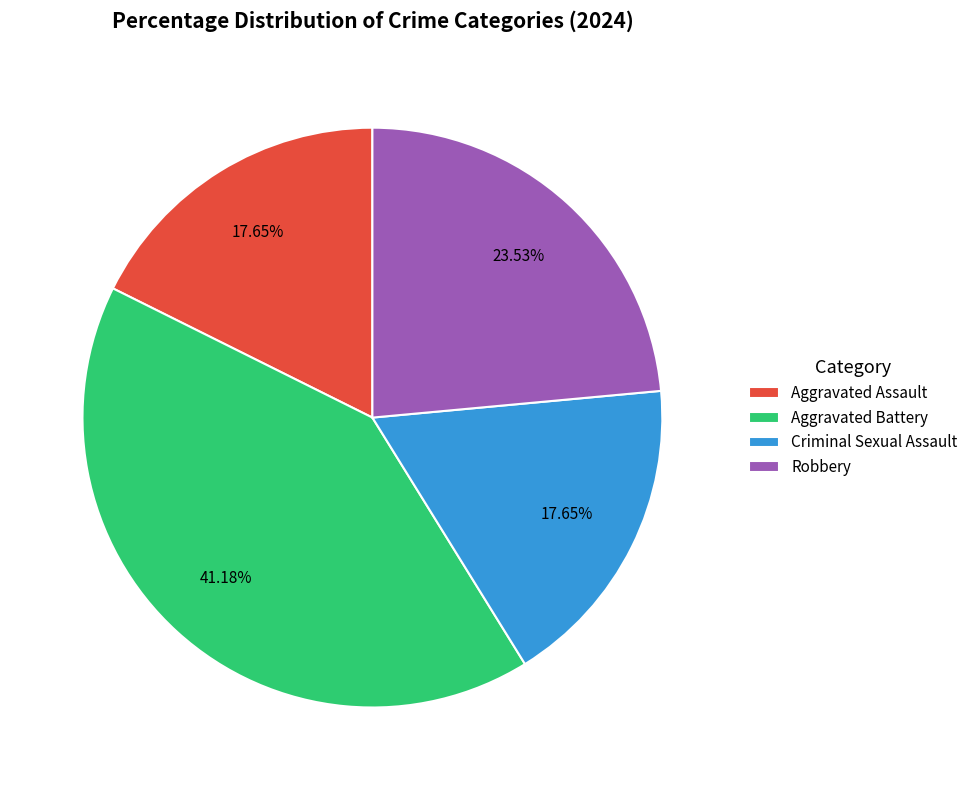

To the nearest percent, what is the difference between the largest and smallest slice percentages?

24%